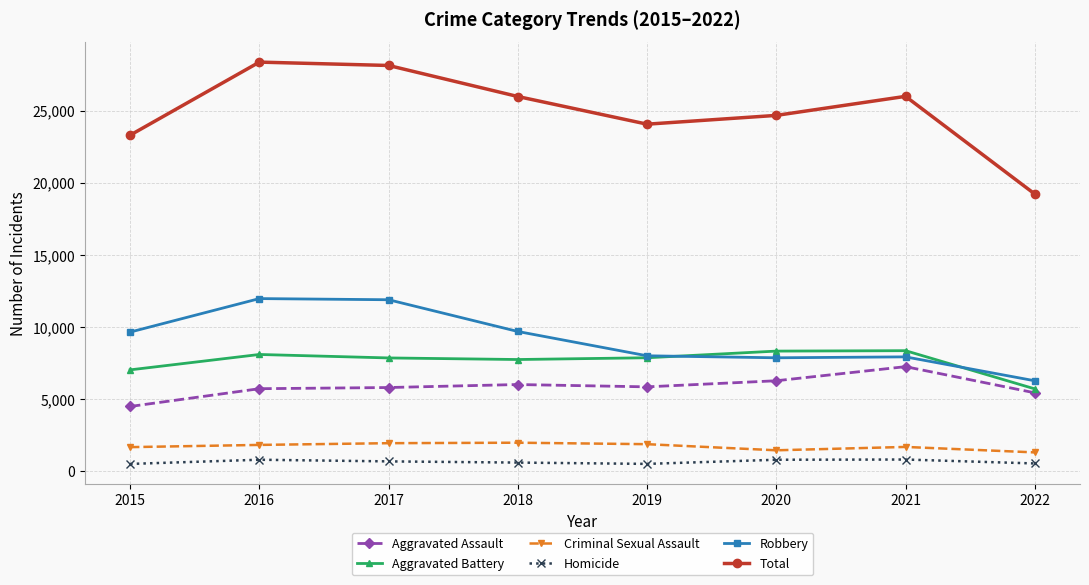

What is the value of the Homicide point at the 3rd from the left?

672